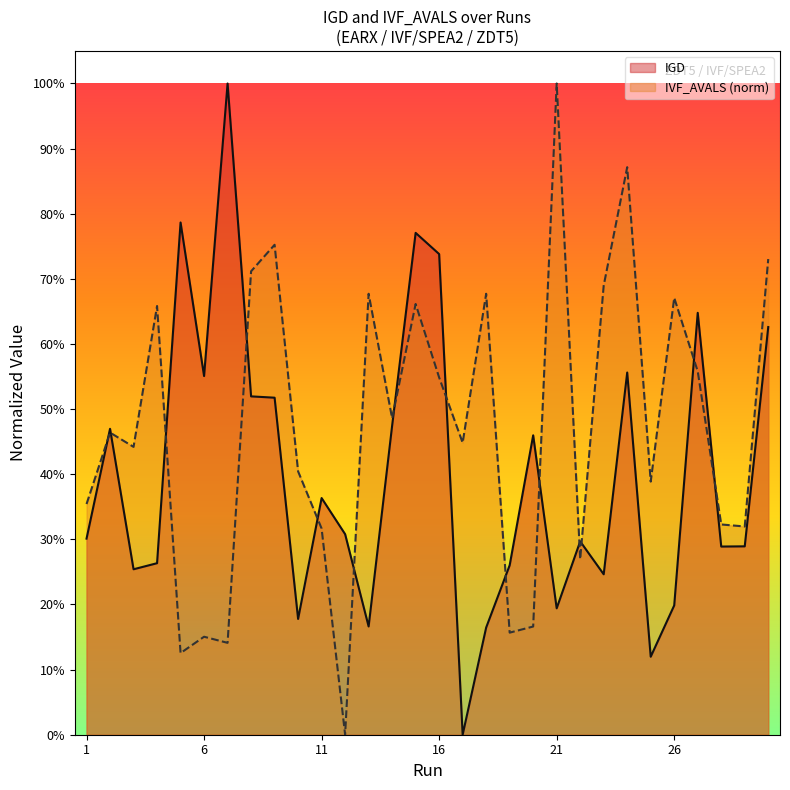

Which series ends up on top after the final intersection of IGD and IVF_AVALS_norm?

IVF_AVALS_norm